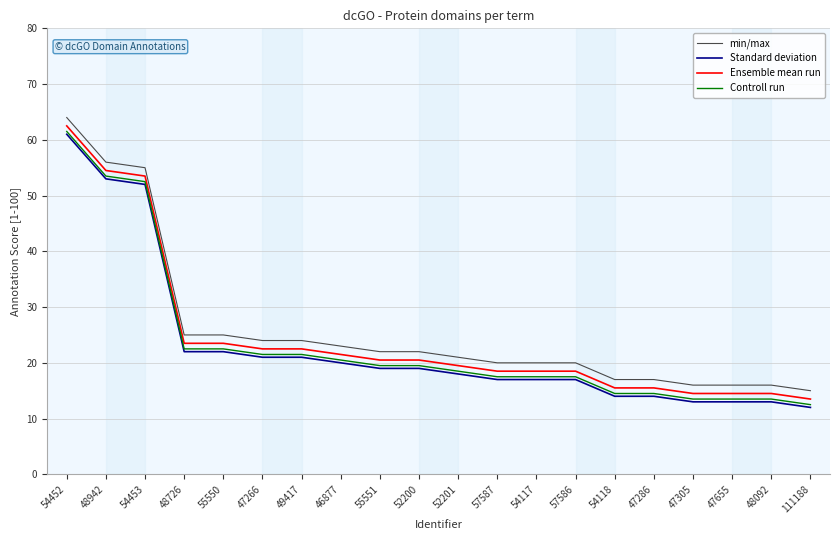

Does the chart display data point markers on the line(s)?

No